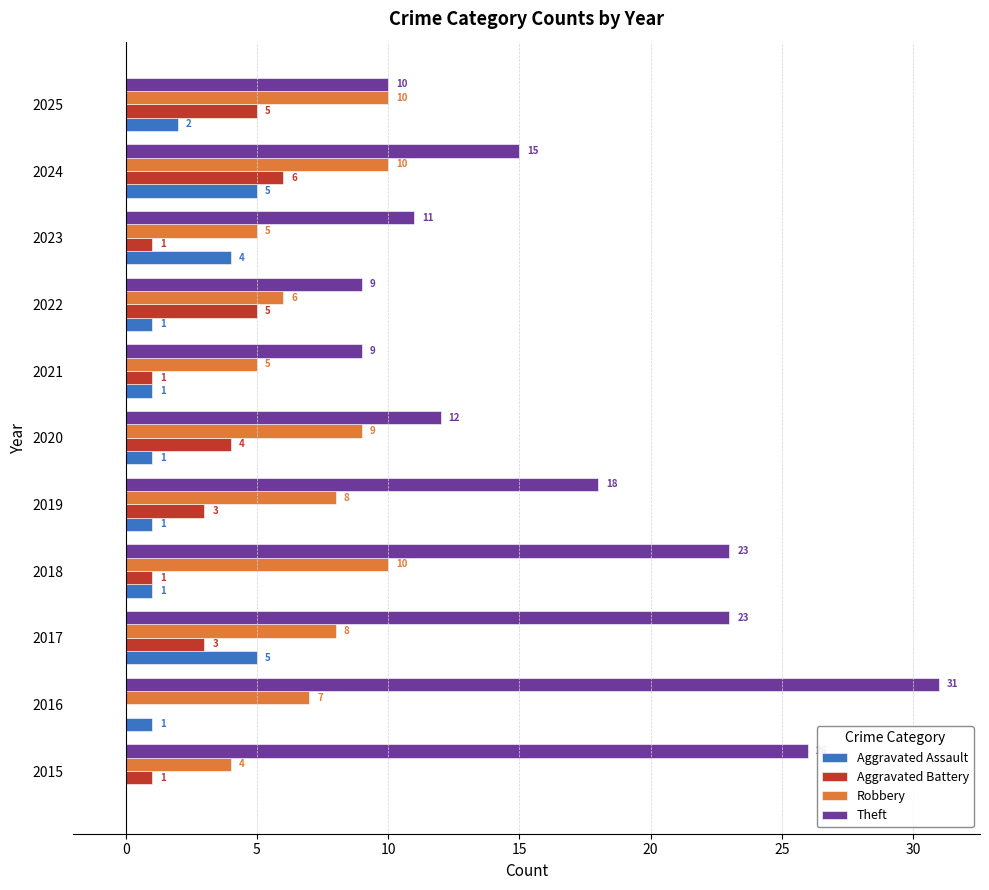

True or false: Aggravated Assault has a value of 1 at 2021.

True